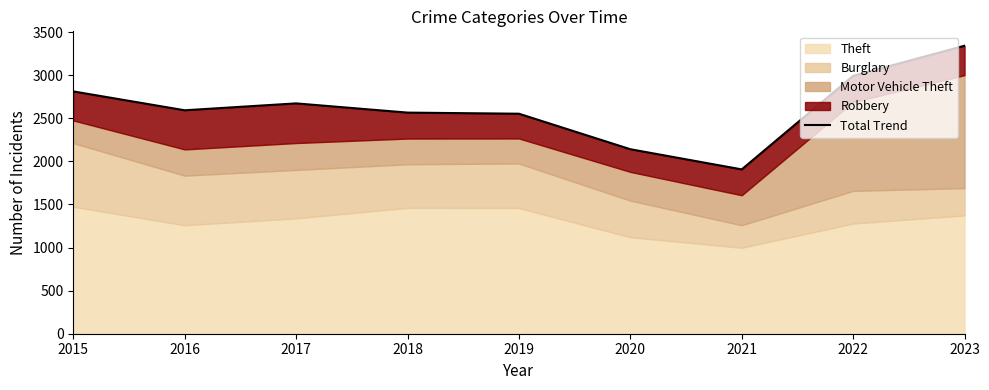

At which label is the value closest to 2624?

2016